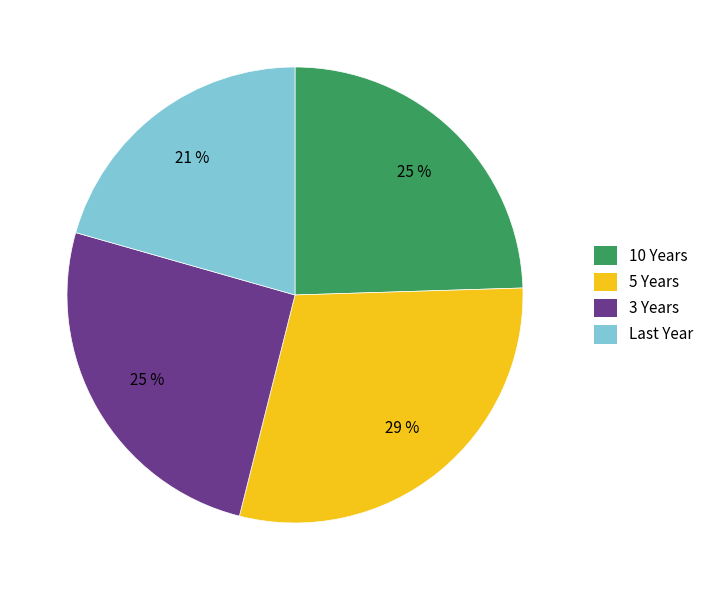

Which has a higher value, 10 Years or 5 Years?

5 Years